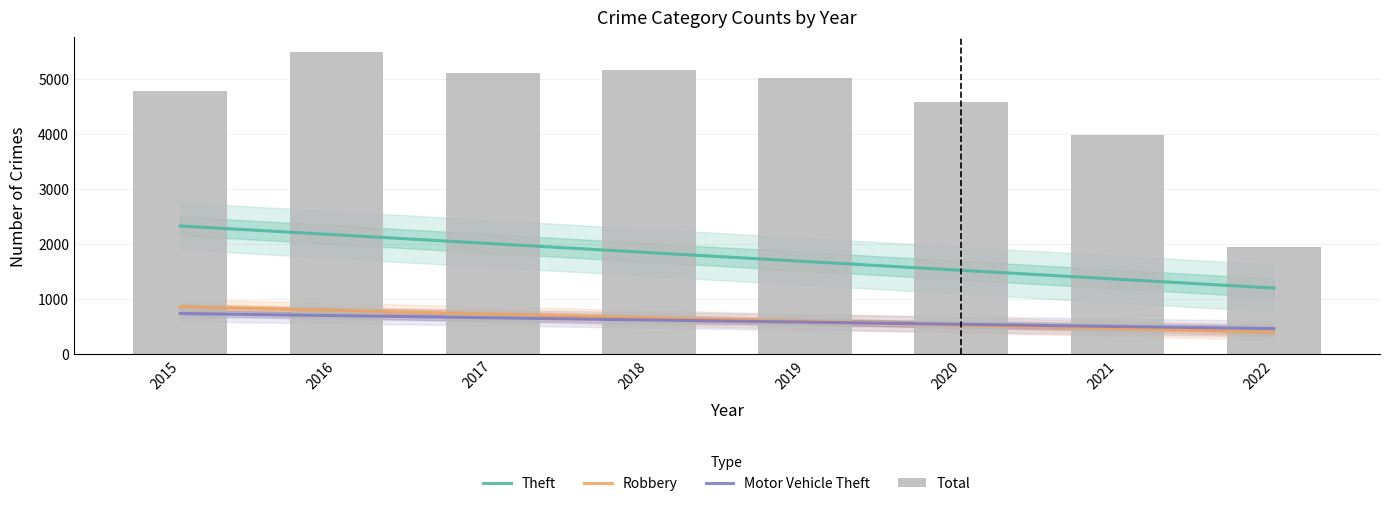

At which category does the chart reach its peak across all series?

2016